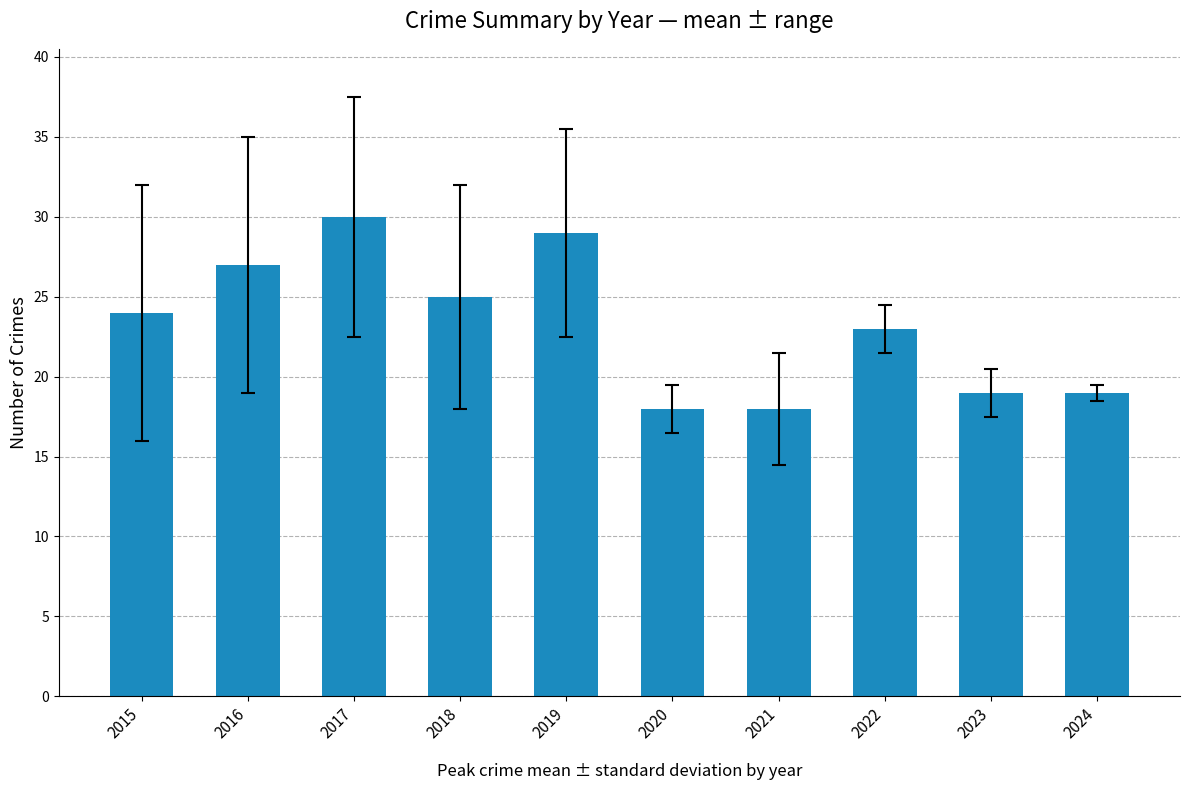

Reading left to right, what are all the values shown in this chart?

24	27	30	25	29	18	18	23	19	19